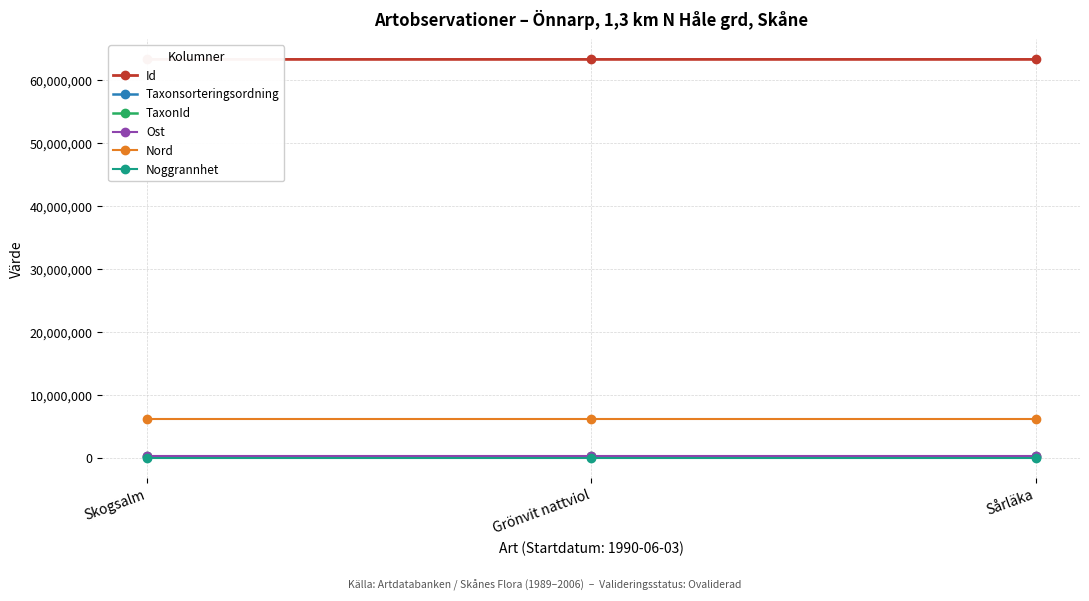

What is the spread (max minus min) of values at Skogsalm?

63314800.0